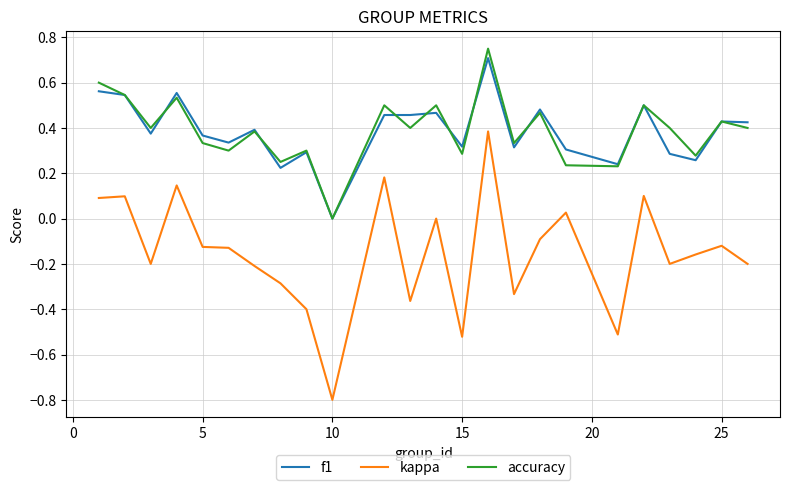

What is the smallest value displayed?

-0.8